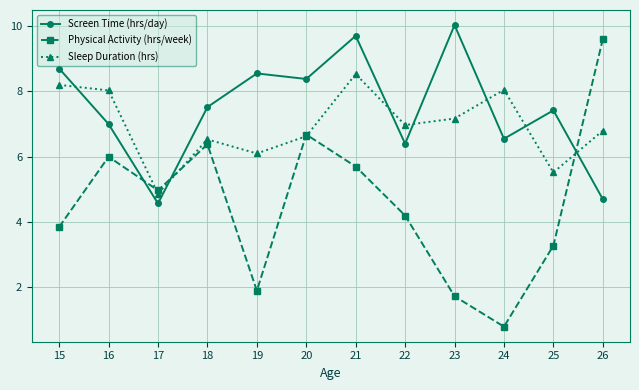

At which category does the chart reach its minimum across all series?

24